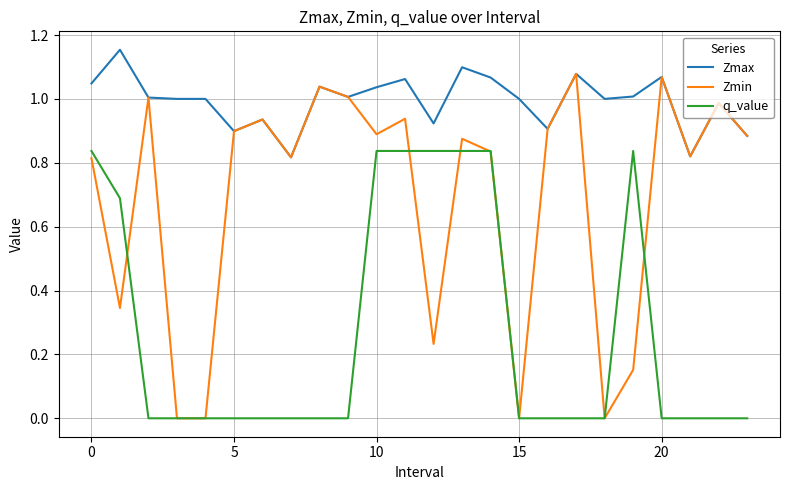

True or false: Zmax and q_value cross at least once.

False